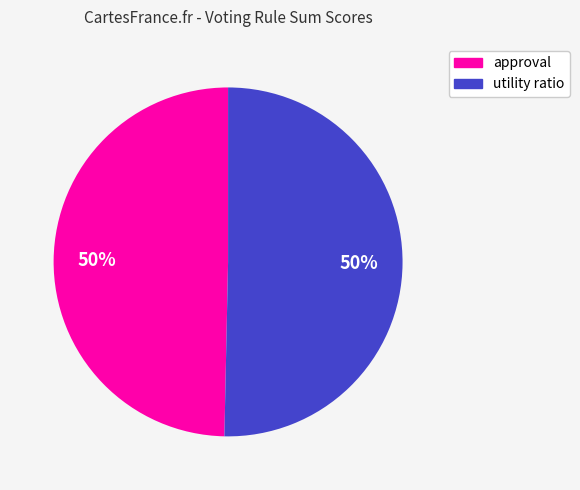

Is the sum of utility ratio and approval greater than half?

Yes